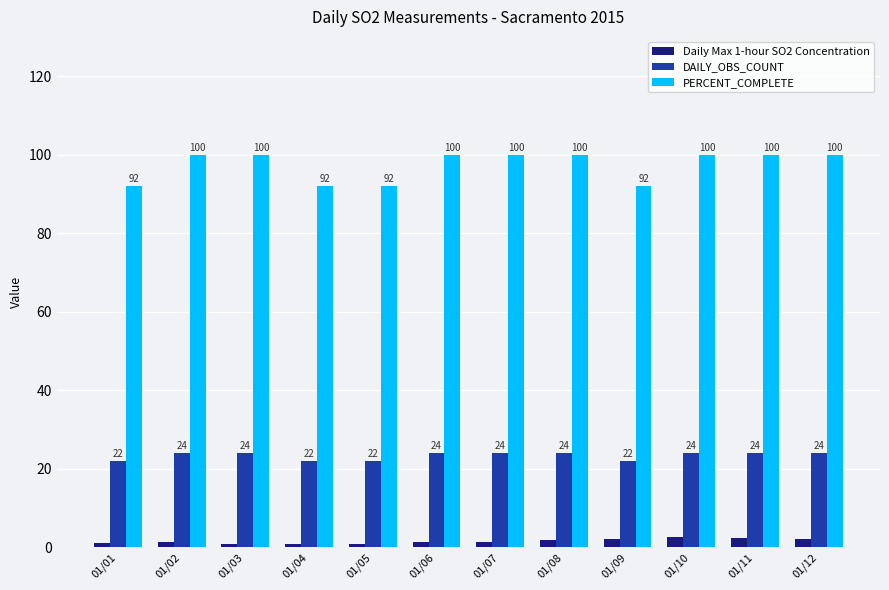

What is the spread (max minus min) of values at 01/07?

98.7